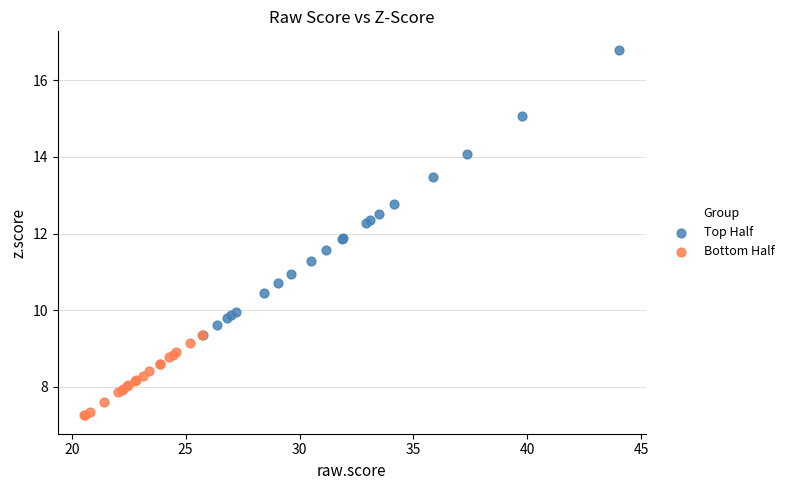

Which series has the widest spread of Y values?

Top Half